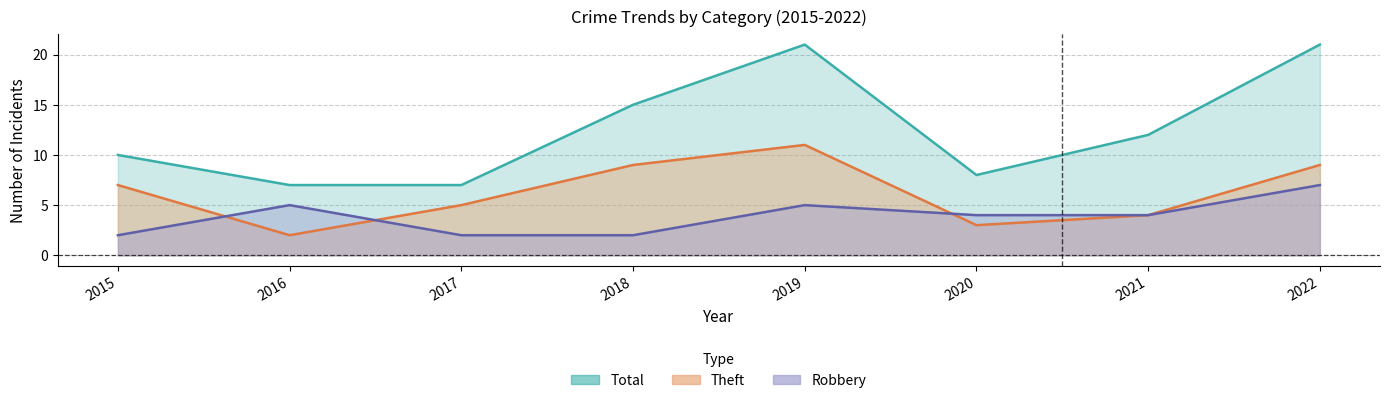

At which label does Total first exceed 12?

2018